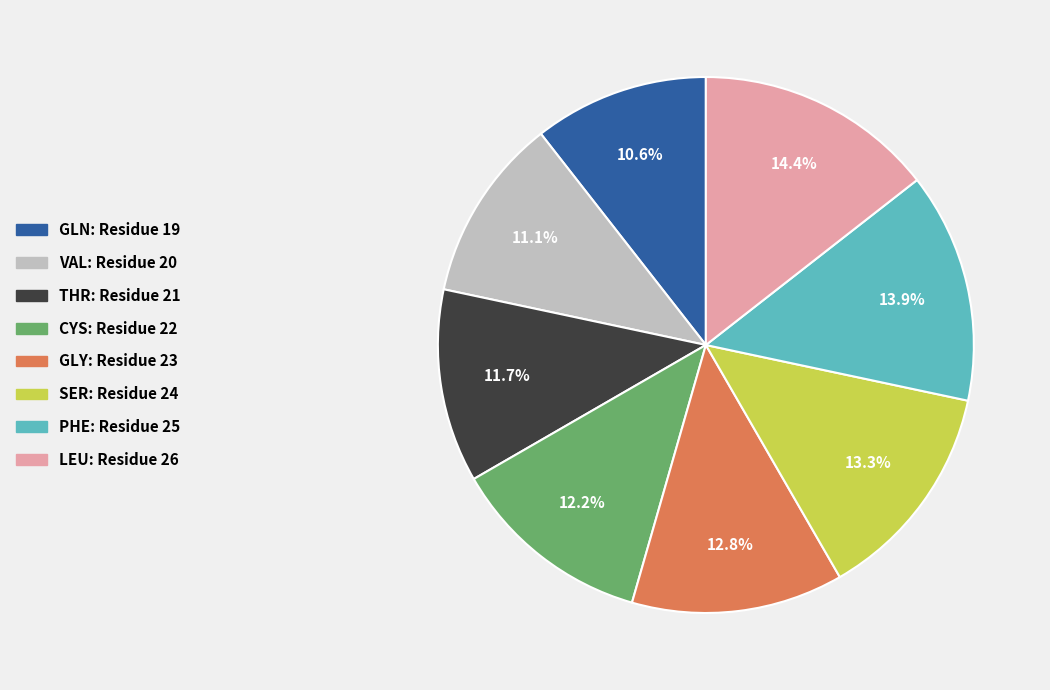

Does any single category account for the majority?

No